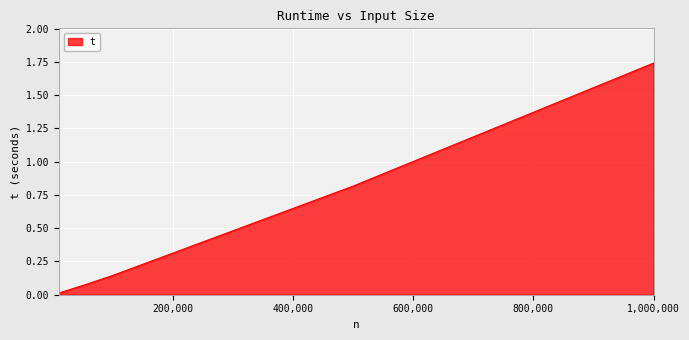

What is the average value?

0.6